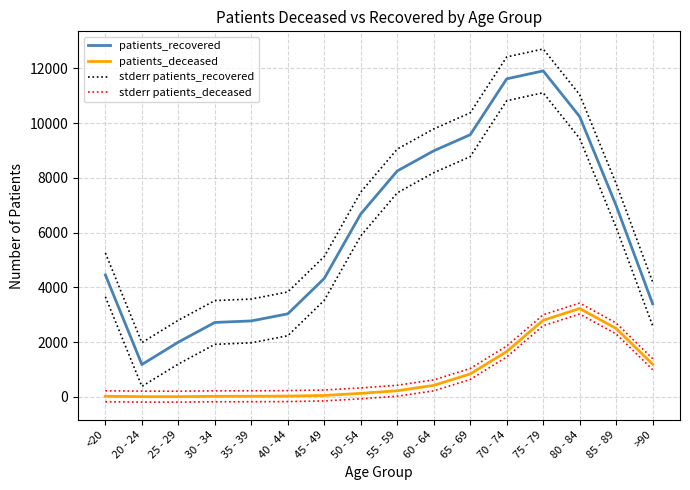

List the series in order of their peak value, highest first.

stderr patients_recovered, patients_recovered, stderr patients_deceased, patients_deceased